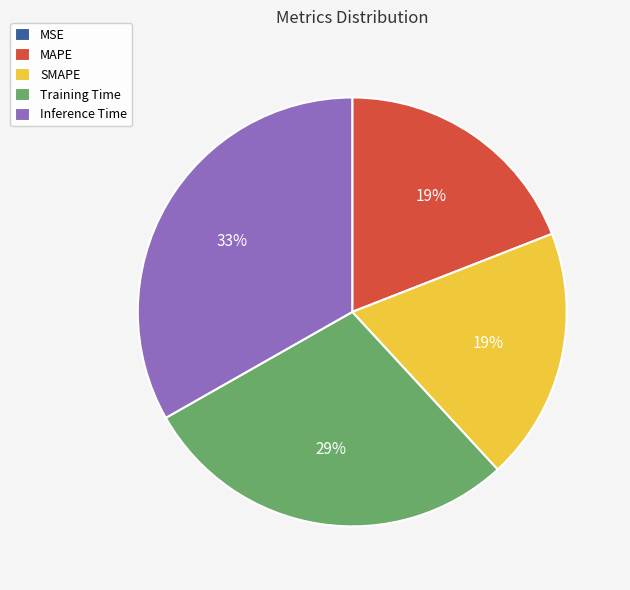

Does Inference Time represent more than half of the total?

No